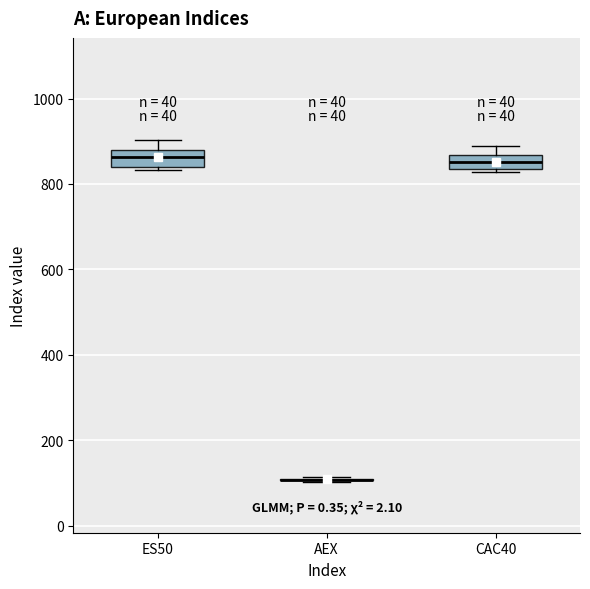

Reading left to right, transcribe this box plot: for each box, give where its median line is, the range the box spans, and where its two whiskers end, as read against the y-axis. The values are not printed on the chart, so give them approximately, as read against the axis.

ES50: median 860, box 840 to 880, whiskers 840 (just below the box's lower edge) to 900
AEX: box collapsed to a line at 100, whiskers 100 to 120
CAC40: median 860 (inside the box), box 840 to 860, whiskers 820 to 900